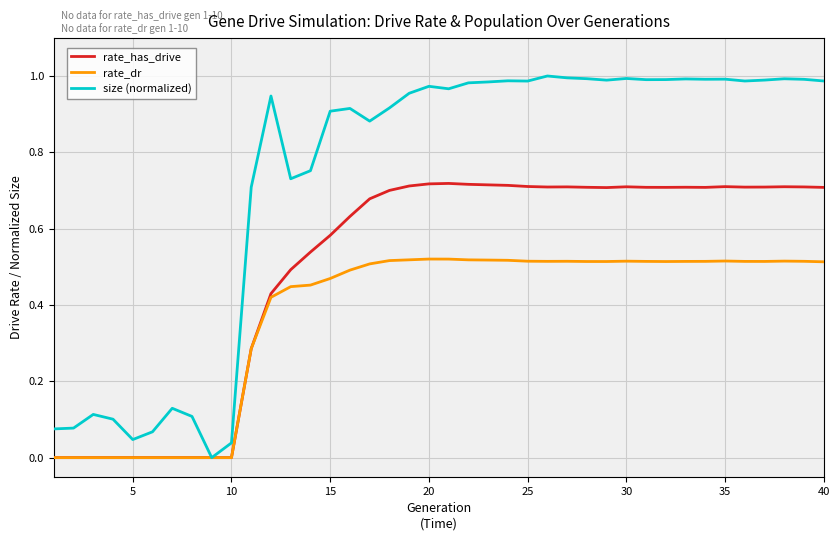

Which series has the largest total across all categories?

size (normalized)